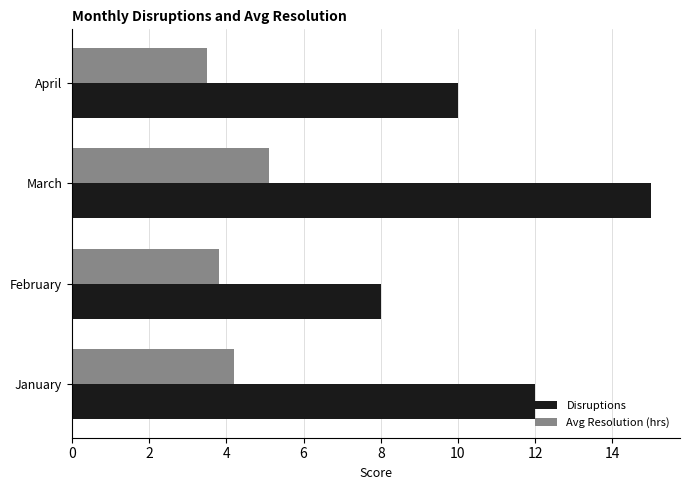

What is the maximum value shown in the chart?

15.0